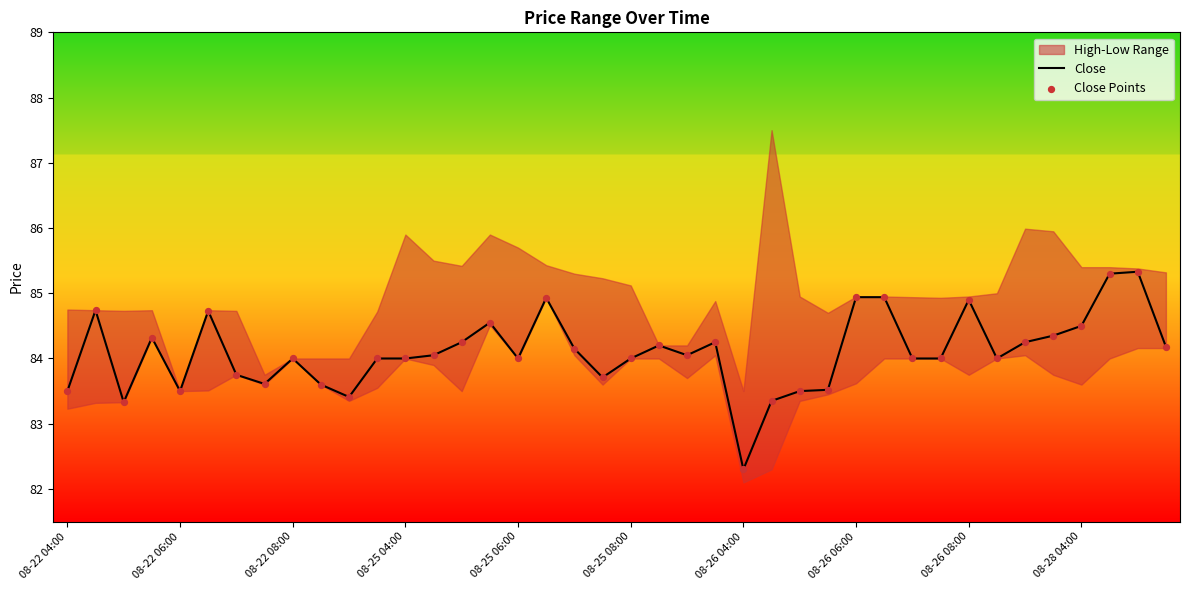

What is the lowest value of the Close series?

82.3